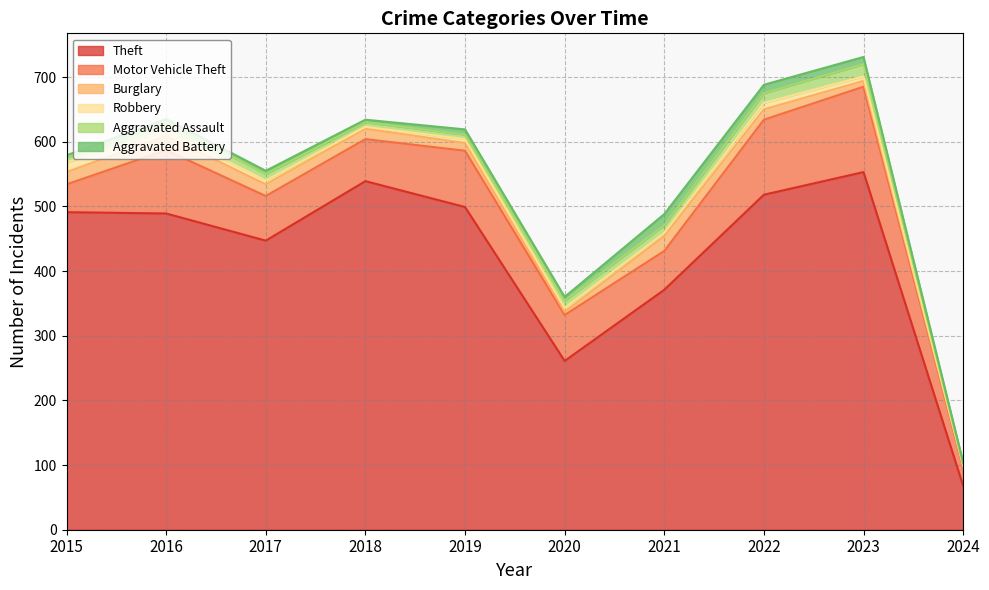

Is the value of Robbery at 2015 greater than the value of Aggravated Assault at 2018?

Yes